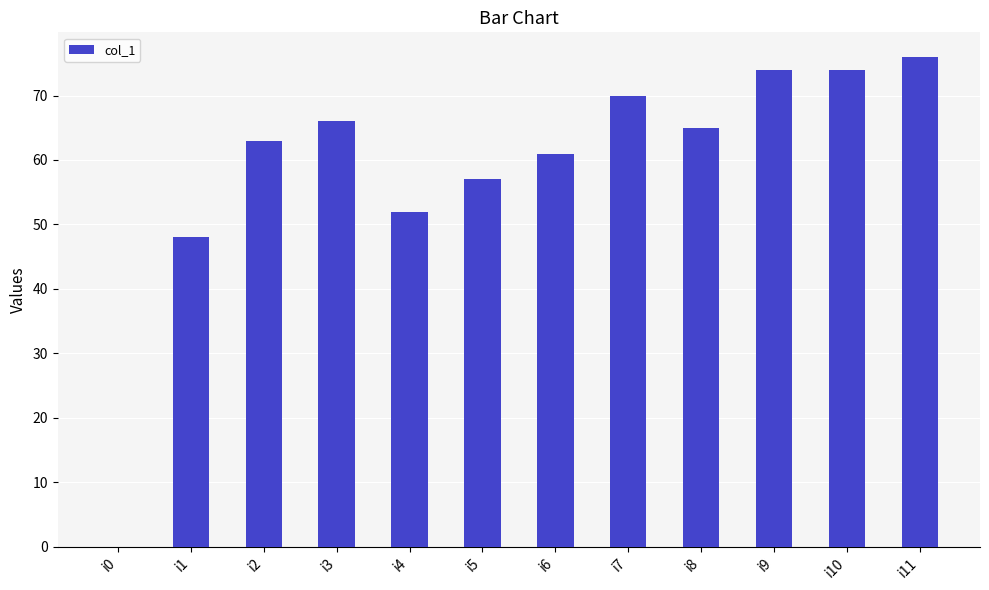

Where is the data nearest to the value 38?

i1